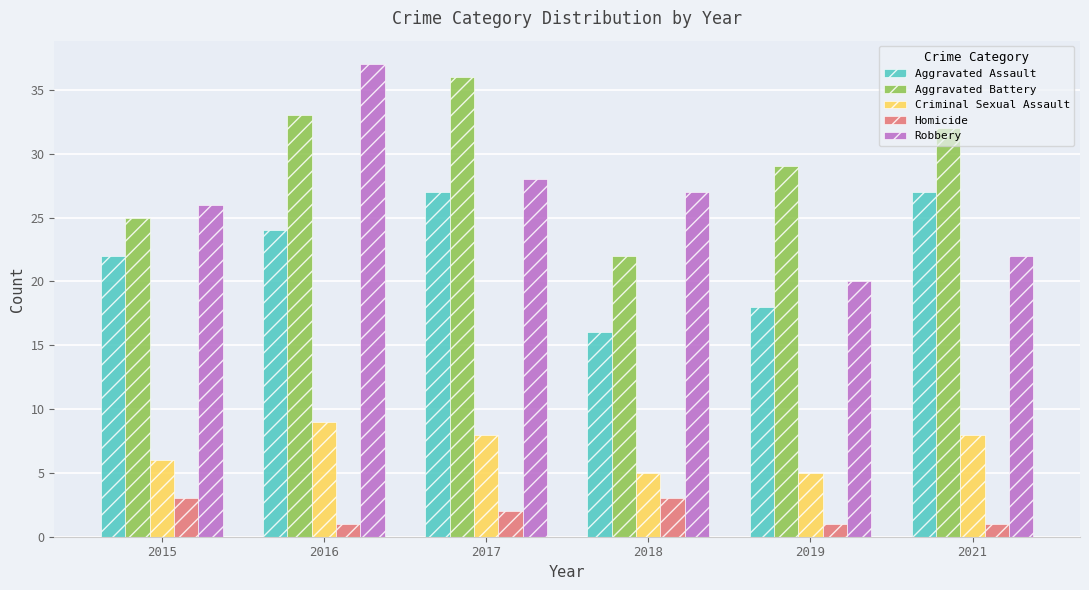

Which series has the widest spread of values?

Robbery